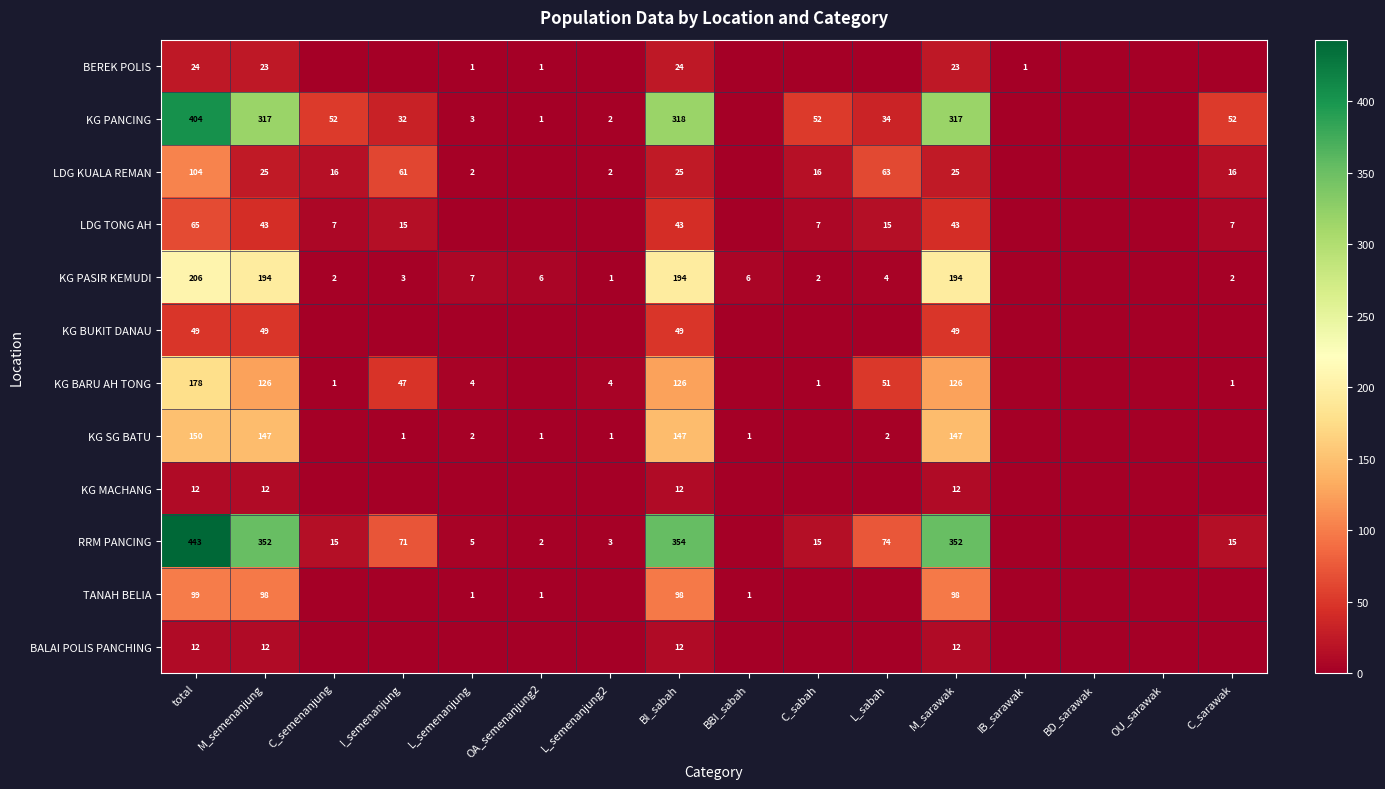

Which has a higher value, C_sarawak or BBI_sabah?

C_sarawak